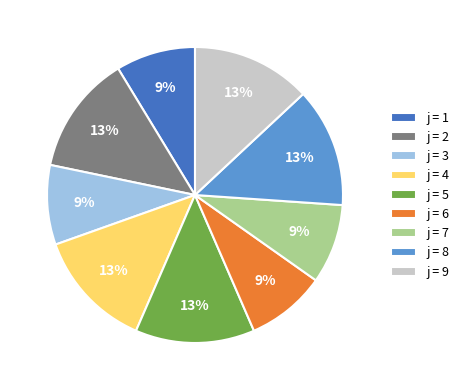

Which has a higher value, j = 6 or j = 2?

j = 2